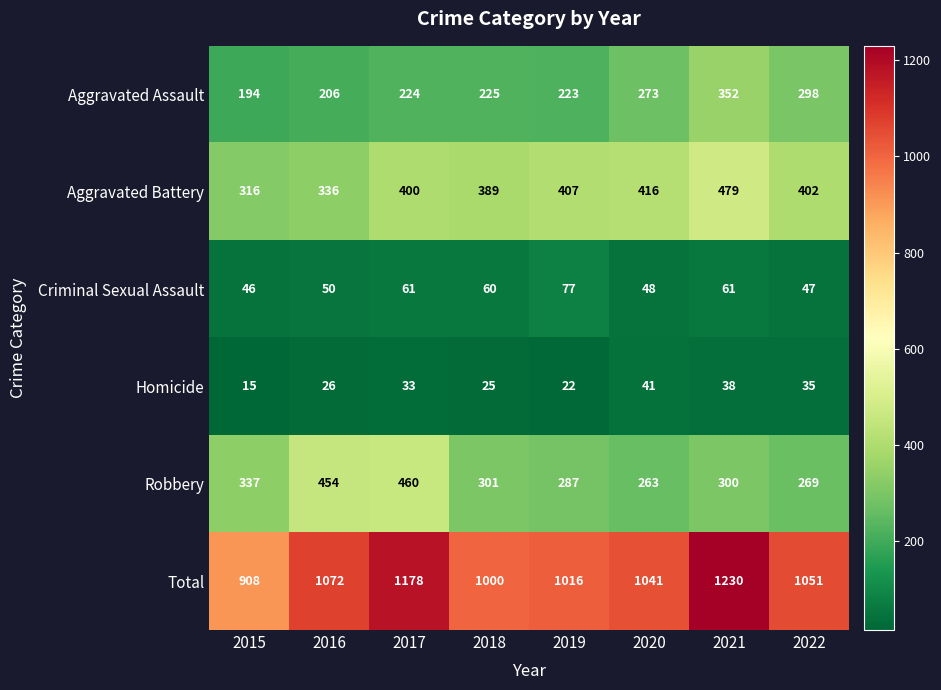

Which series has the widest spread of values?

Total